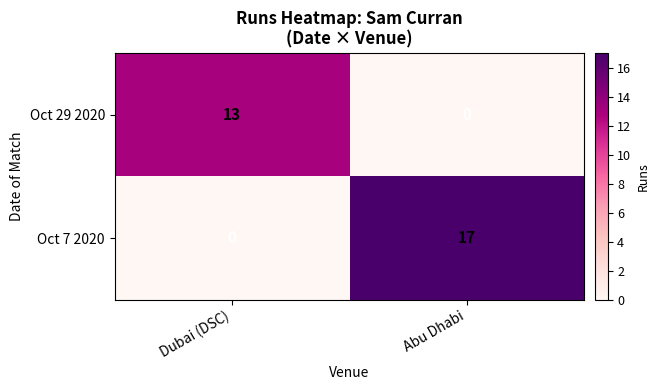

Which series has the widest spread of values?

Oct 7 2020